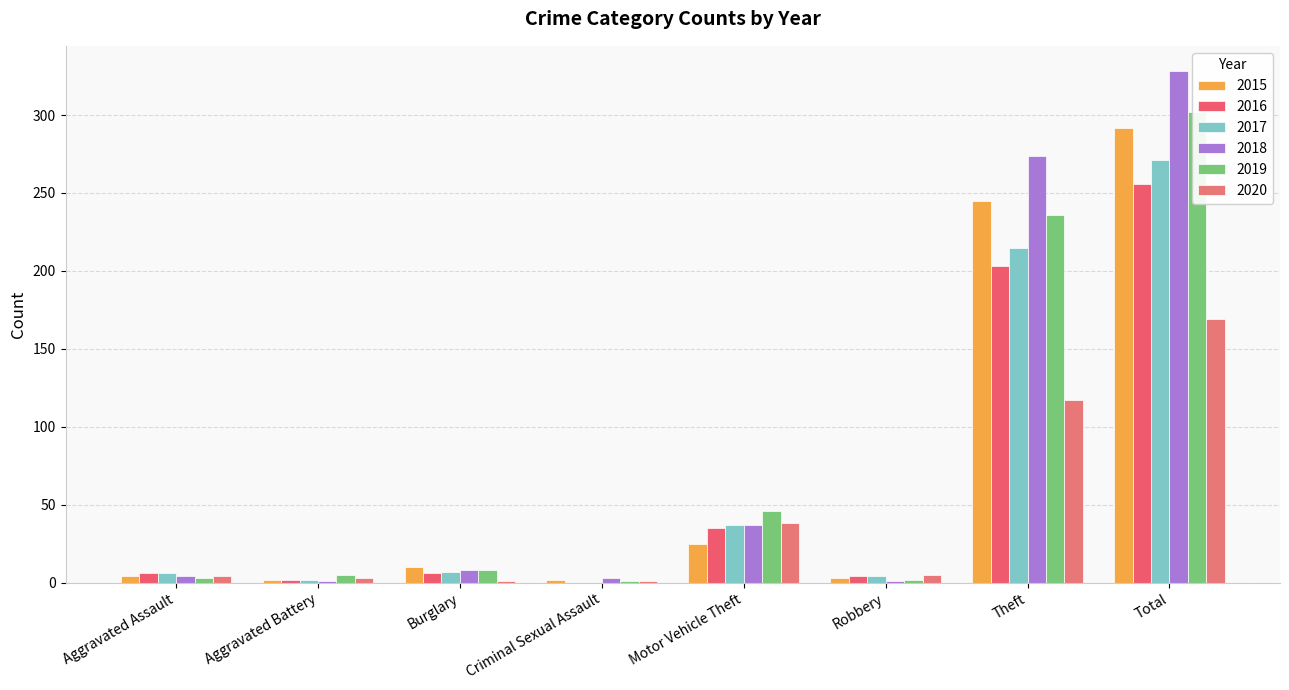

What position from the left is Theft?

7